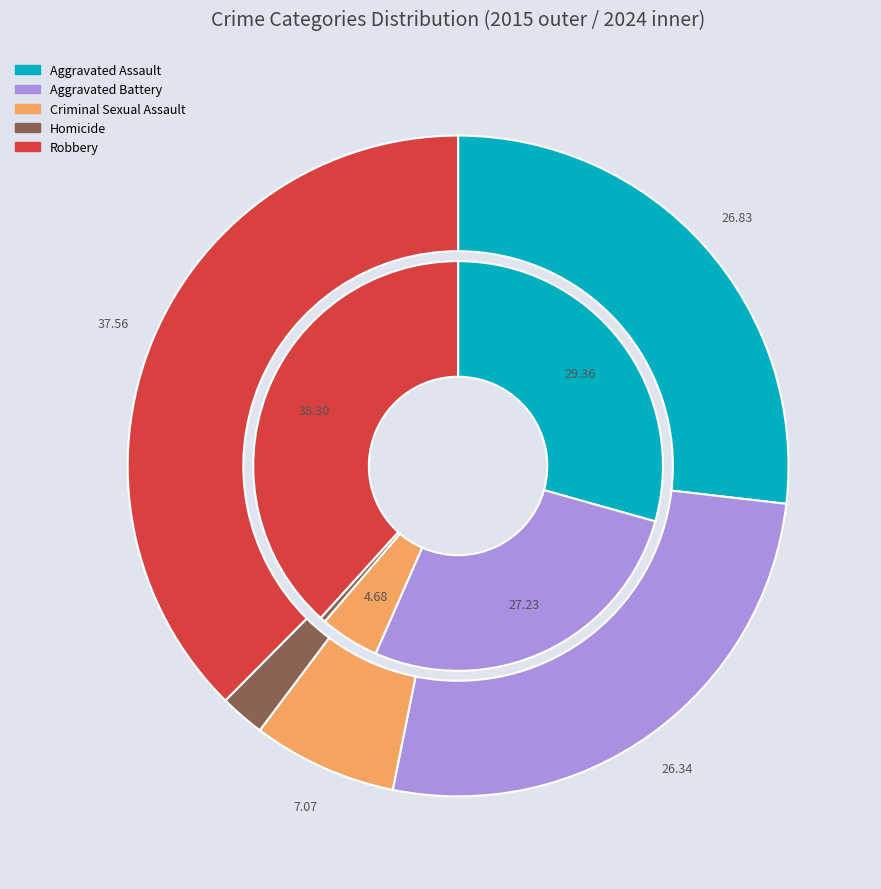

Which category has the biggest portion of the pie?

Robbery